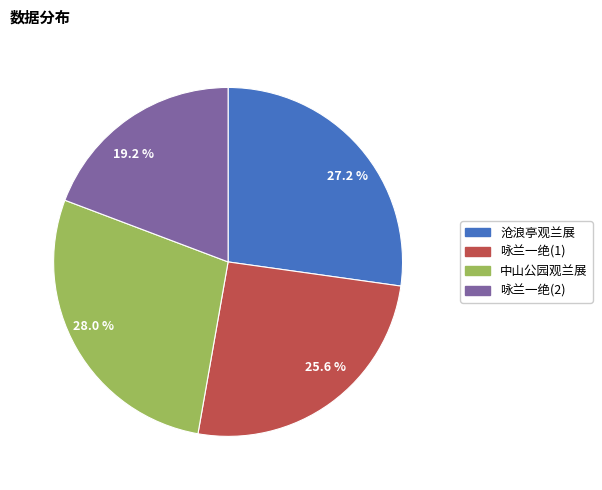

Rank the categories by value from lowest to highest.

19.2 %, 25.6 %, 27.2 %, 28.0 %